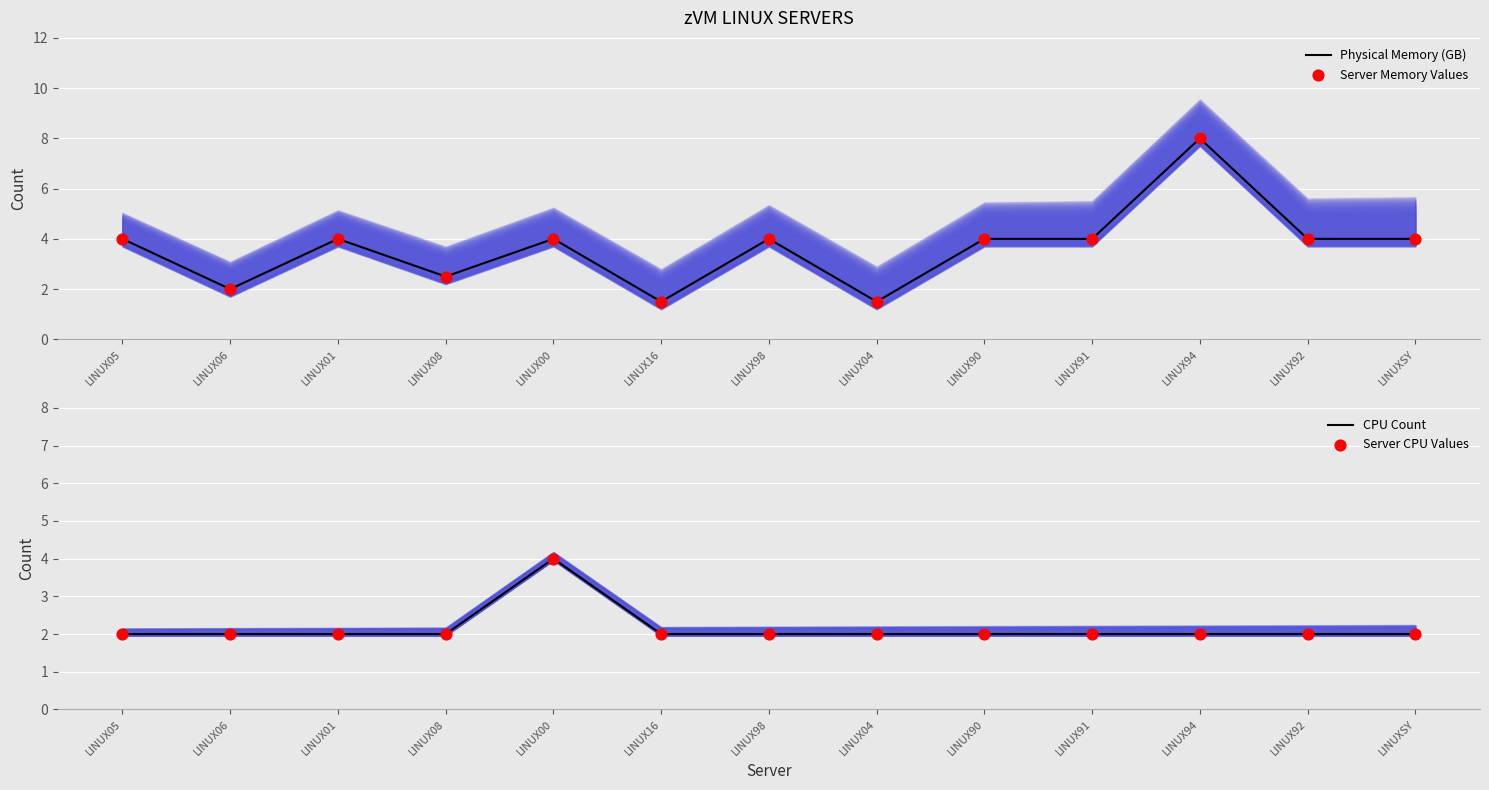

Which series has the largest total across all categories?

Physical Memory (GB)